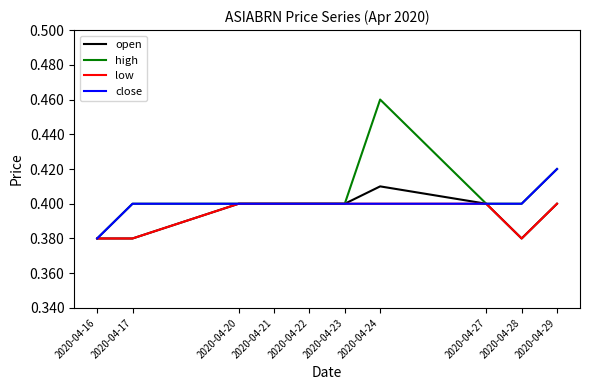

The value of close at 2020-04-16 is 0.4. True or false?

True